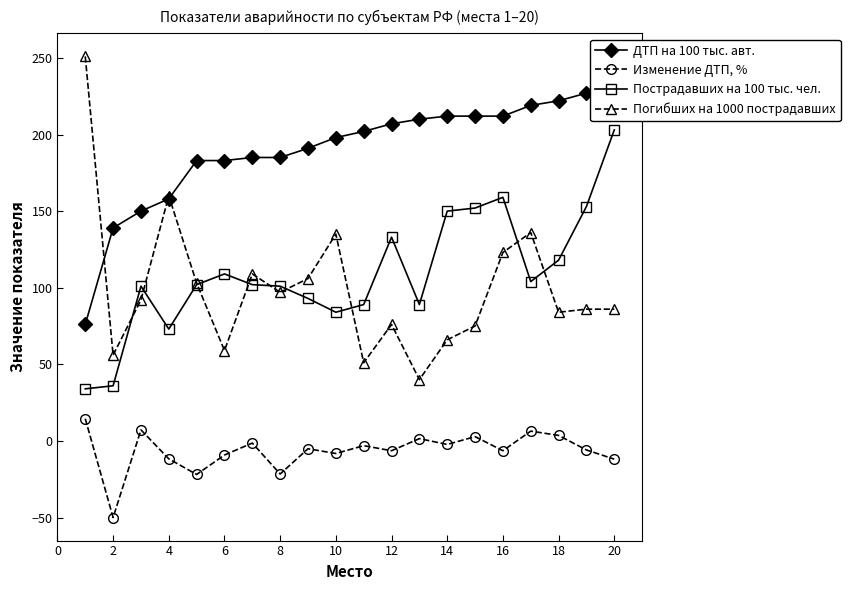

What is the sum of all ДТП на 100 тыс. авт. values?

3798.0